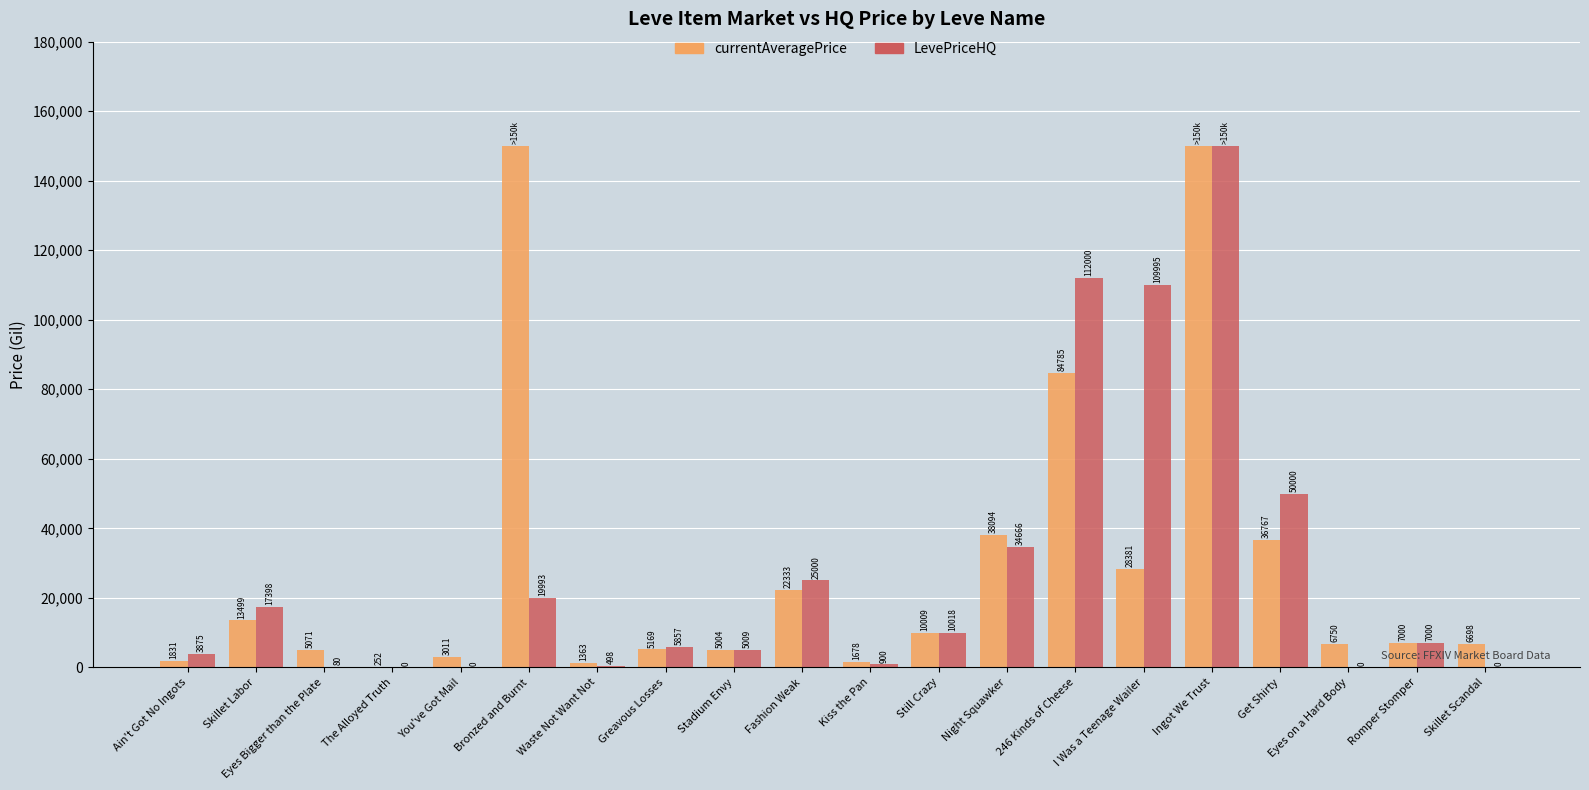

What is the average value of the LevePriceHQ series?

27614.5